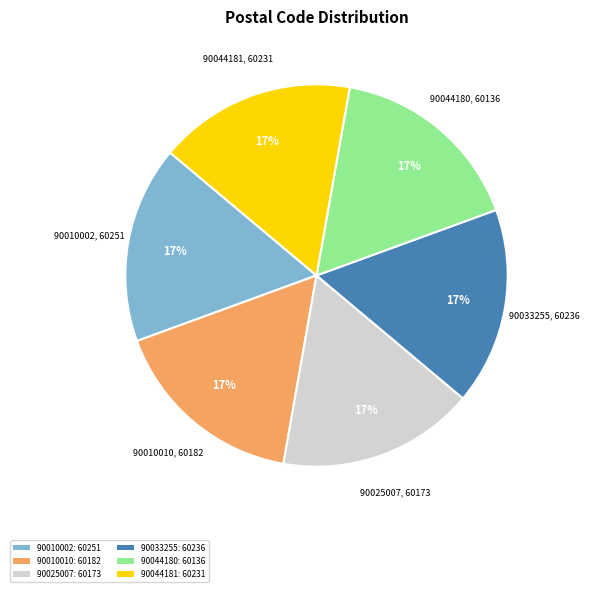

Is there a majority slice in this chart?

No